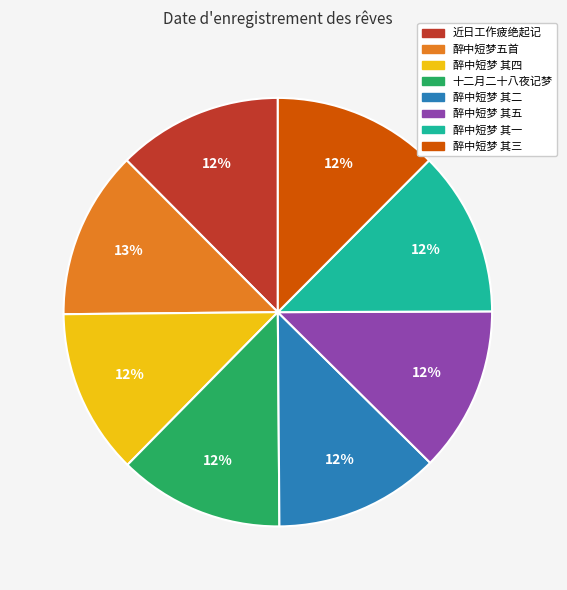

Approximately how many times larger is the value at 近日工作疲绝起记 compared to 醉中短梦 其三?

1.0